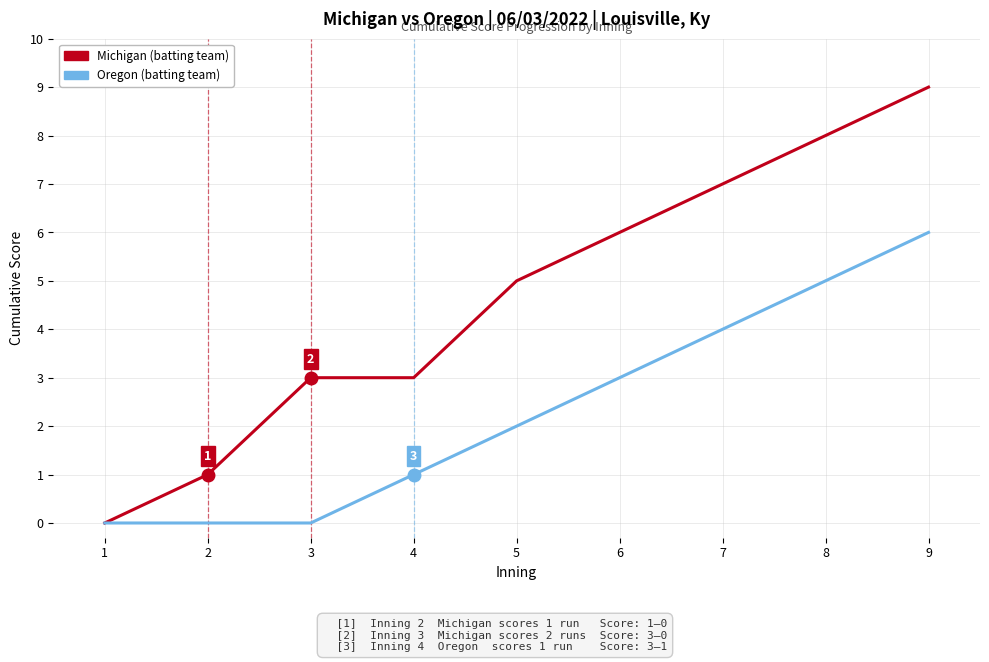

How many Oregon (batting team) values are between 0 and 4?

7